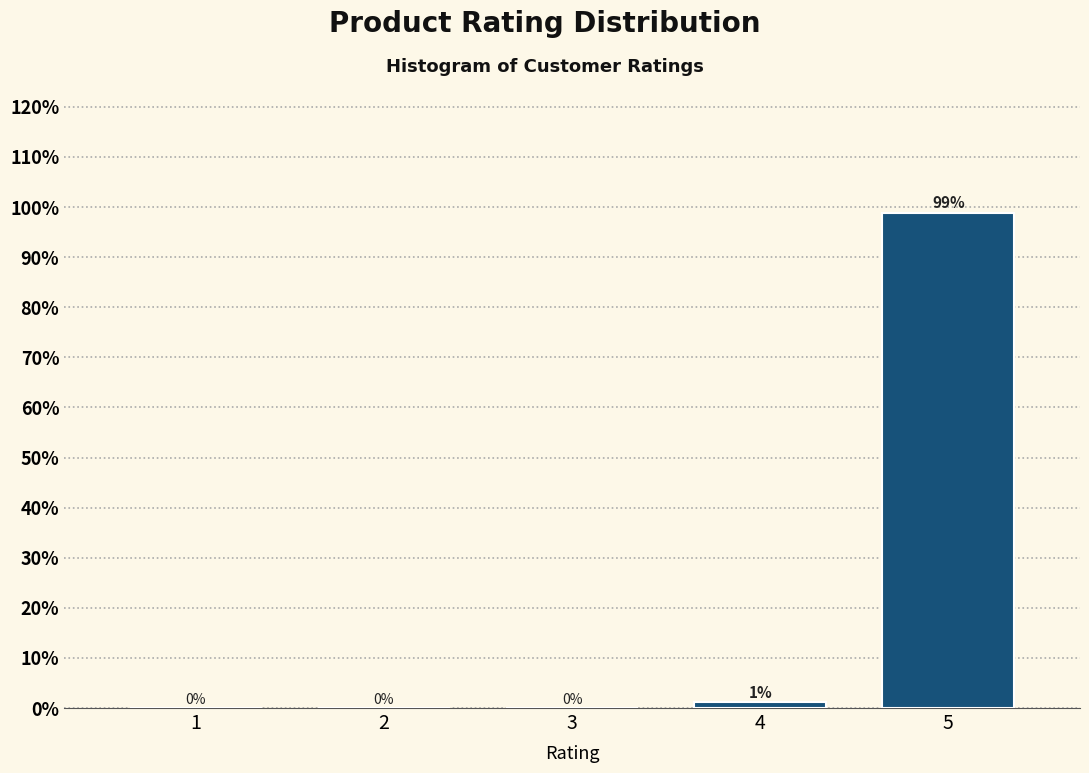

What is the sum of the values at 4 and 5?

100.0